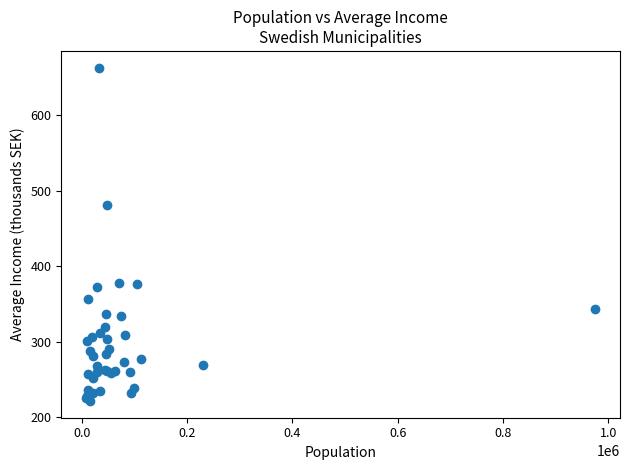

What Y value in the scatter plot is closest to 442?

481.6